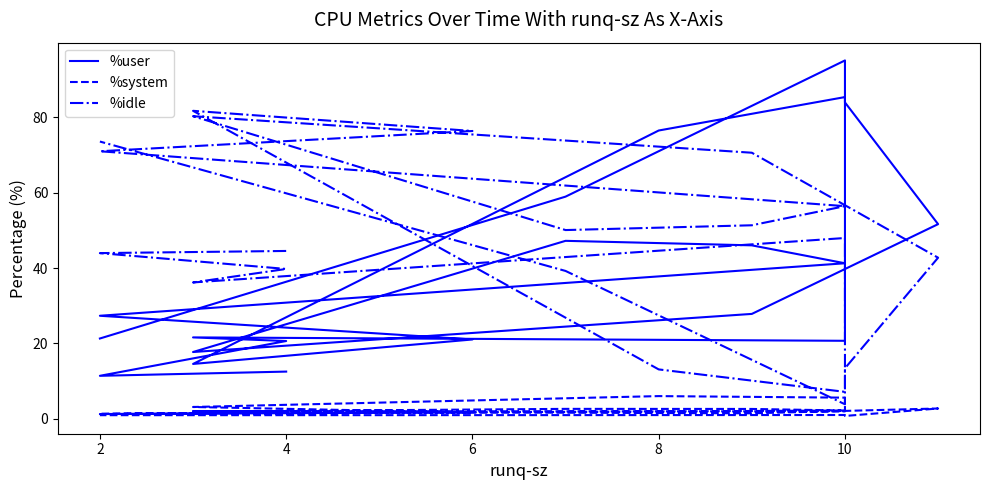

The %system series shows 2.3 at 6. True or false?

False